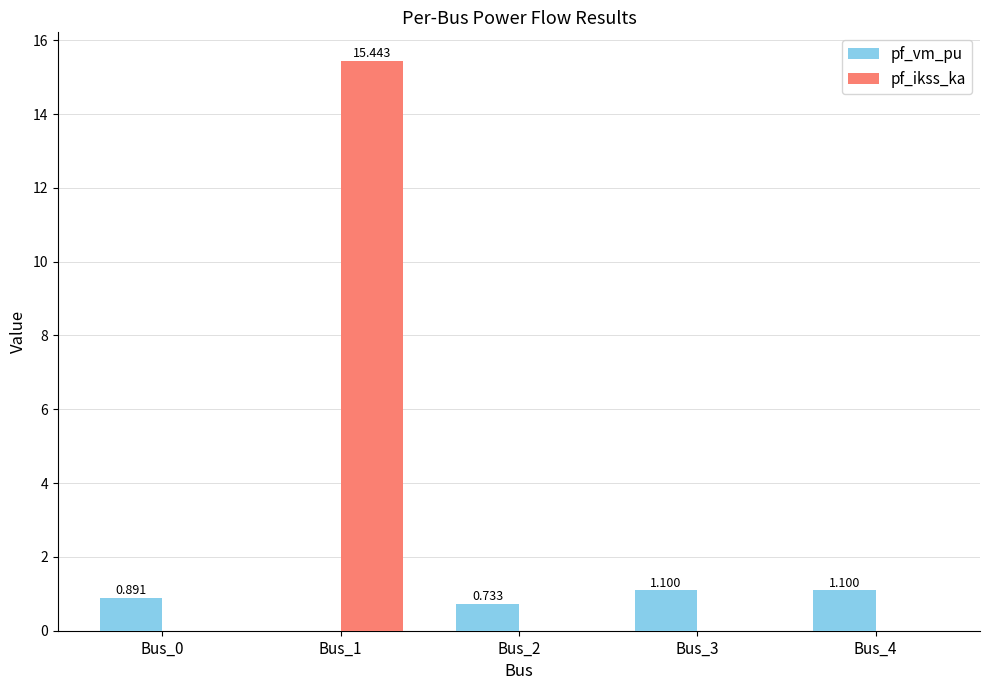

Are the bars grouped side by side (vs. stacked)?

Yes